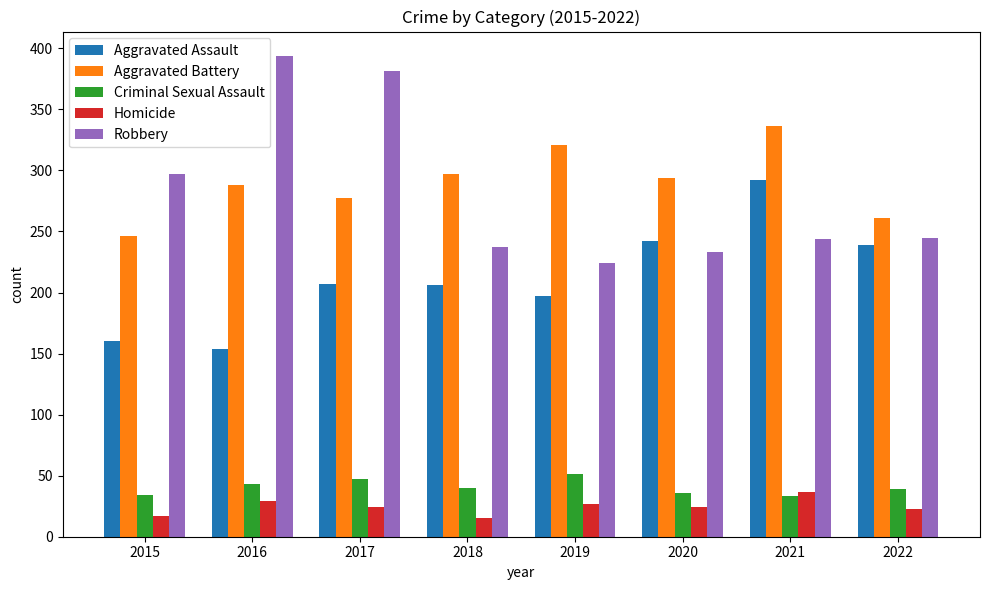

Which series has the widest spread of values?

Robbery